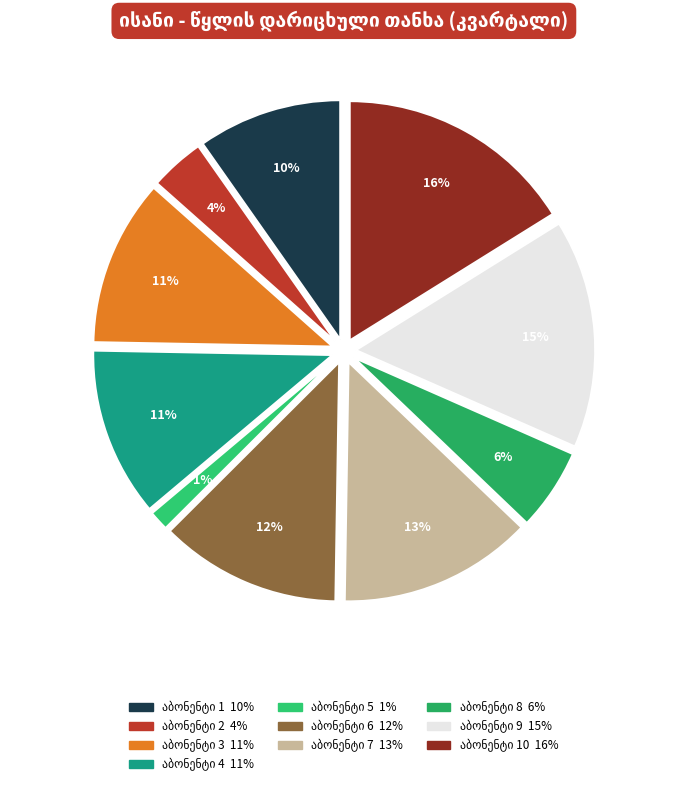

Is it true that აბონენტი 2 is 4% of the pie?

True